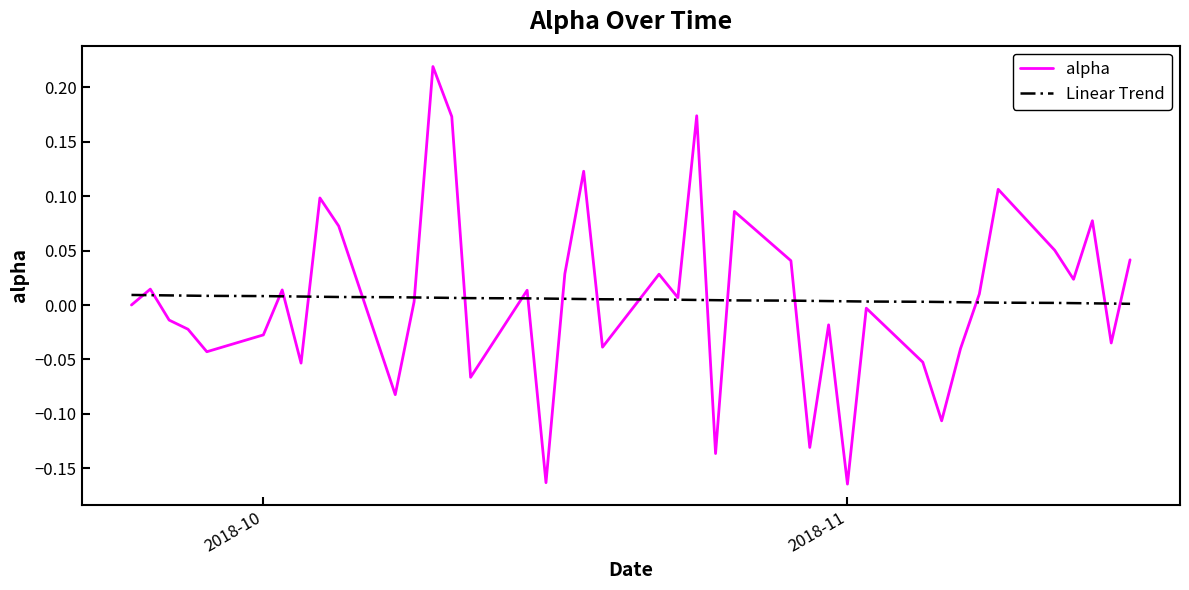

Which series has the widest spread of values?

alpha